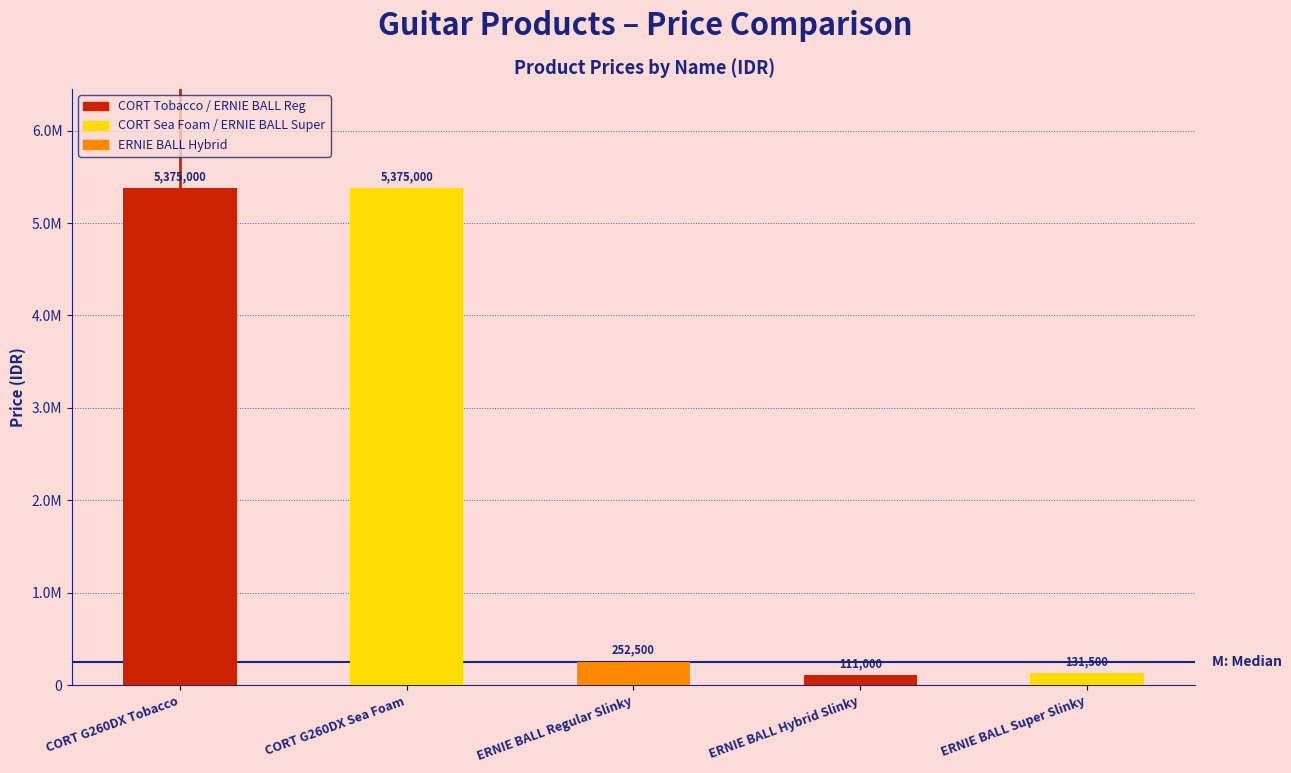

Is it true that the value at ERNIE BALL Super Slinky is 131500?

True